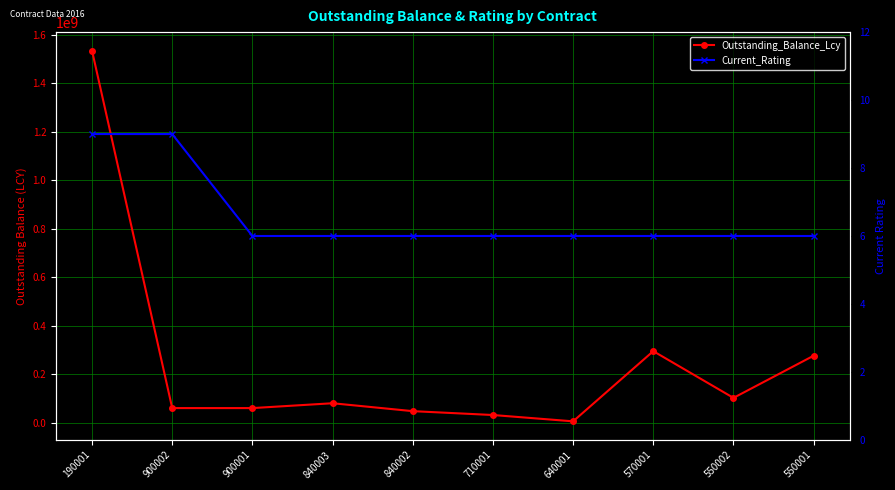

What is the total value across all series at 900001?

60000006